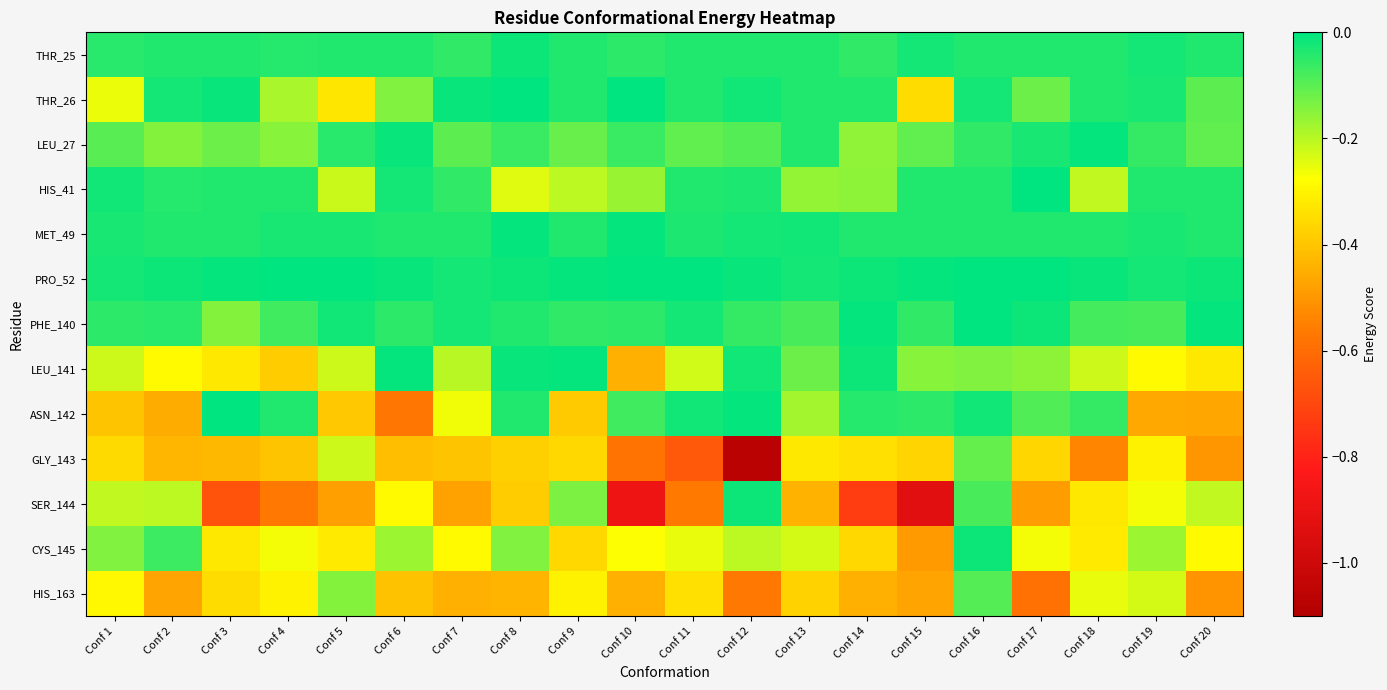

Which series has the largest total across all categories?

PRO_52